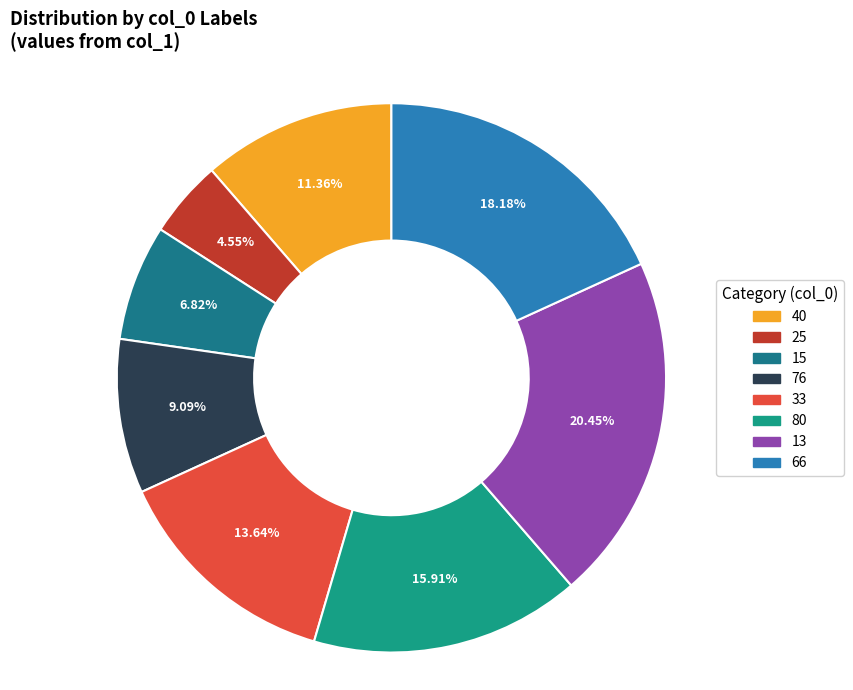

True or false: 66 accounts for 6% of the total.

False